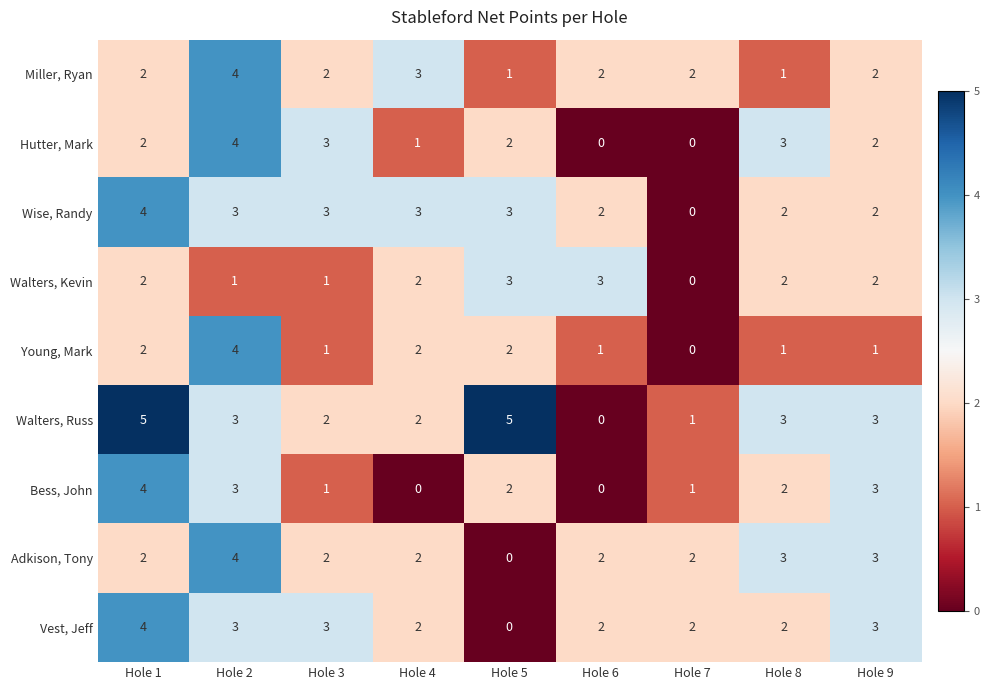

What is the greatest value displayed?

5